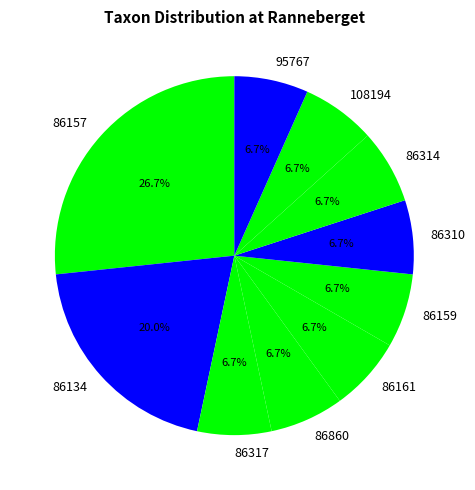

Which category has the biggest portion of the pie?

86157